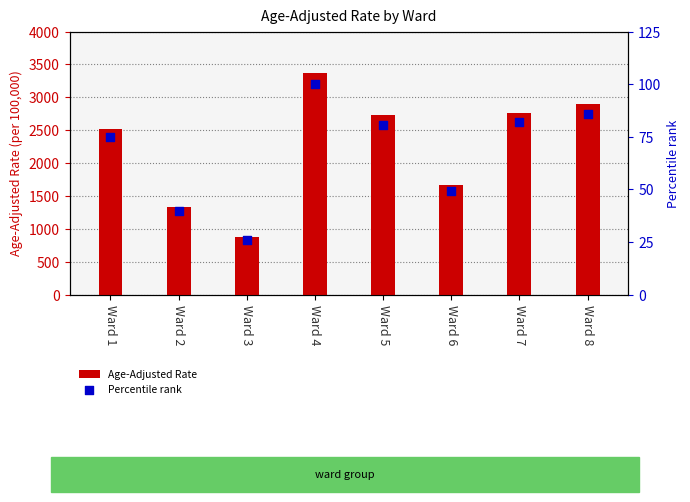

What are all the series names shown in the legend?

Age-Adjusted Rate, Percentile rank